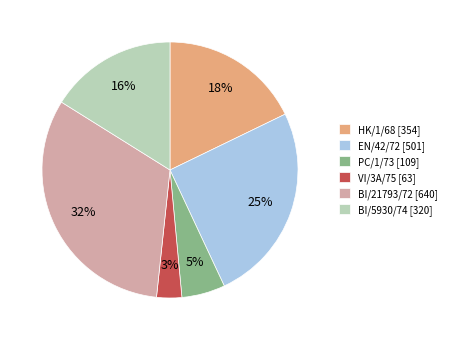

Do VI/3A/75 [63] and EN/42/72 [501] together represent more than half of the pie?

No